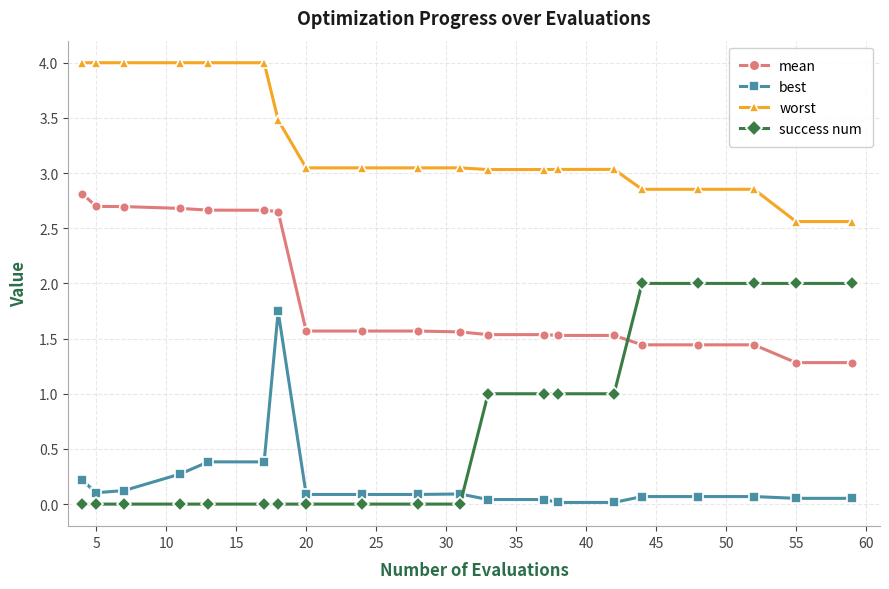

What is the average value of the mean series?

1.9